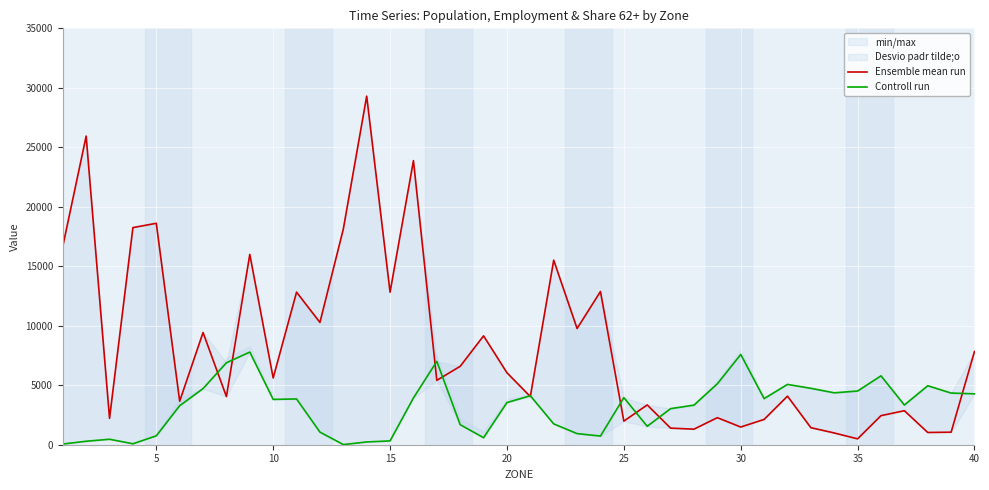

How many data points in Ensemble mean run are less than 5611?

20